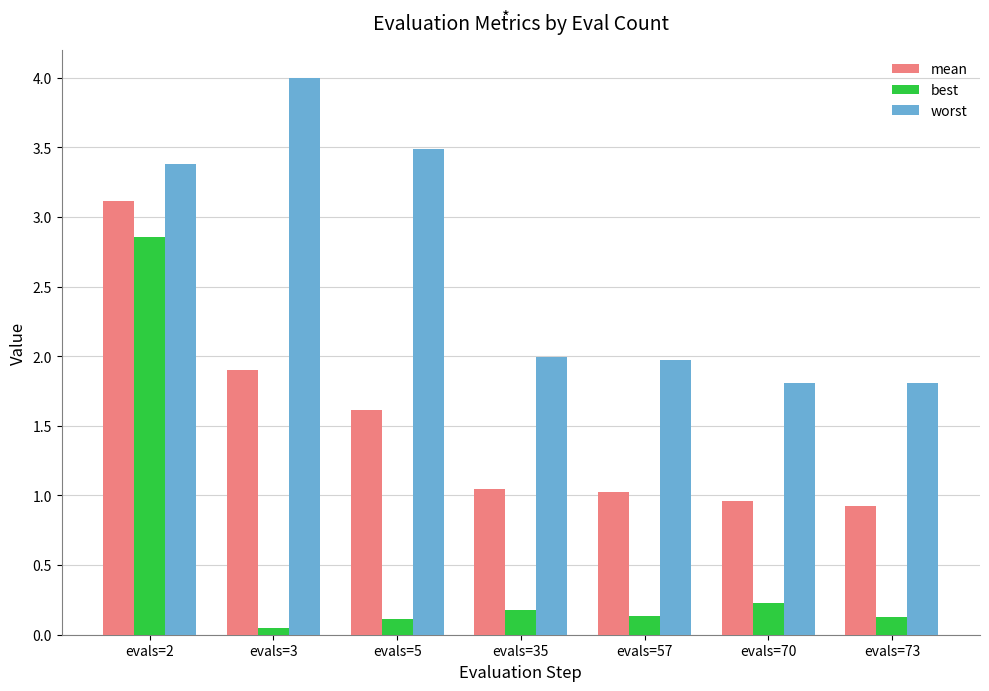

What is the total value across all series at evals=5?

5.2